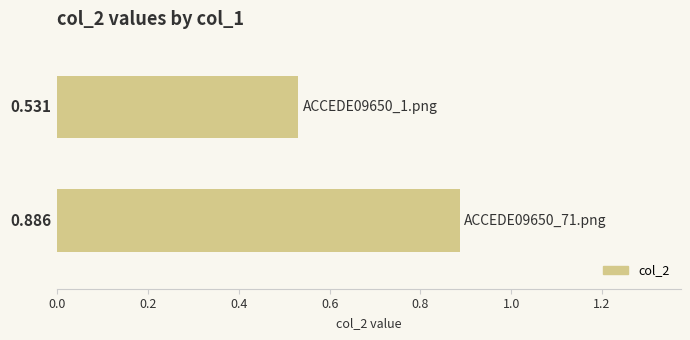

What is the value of the 2nd bar from the top?

0.9